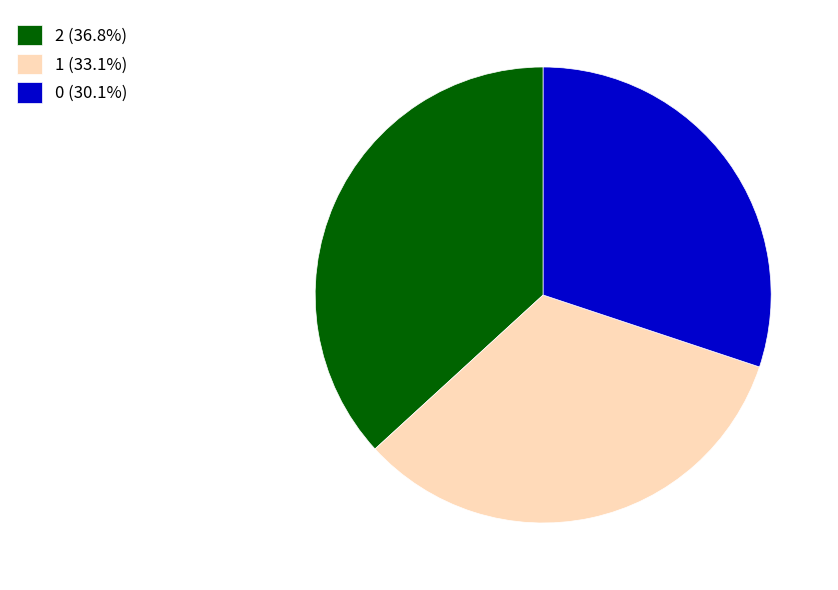

Do 1 (33.1%) and 2 (36.8%) together represent more than half of the pie?

Yes